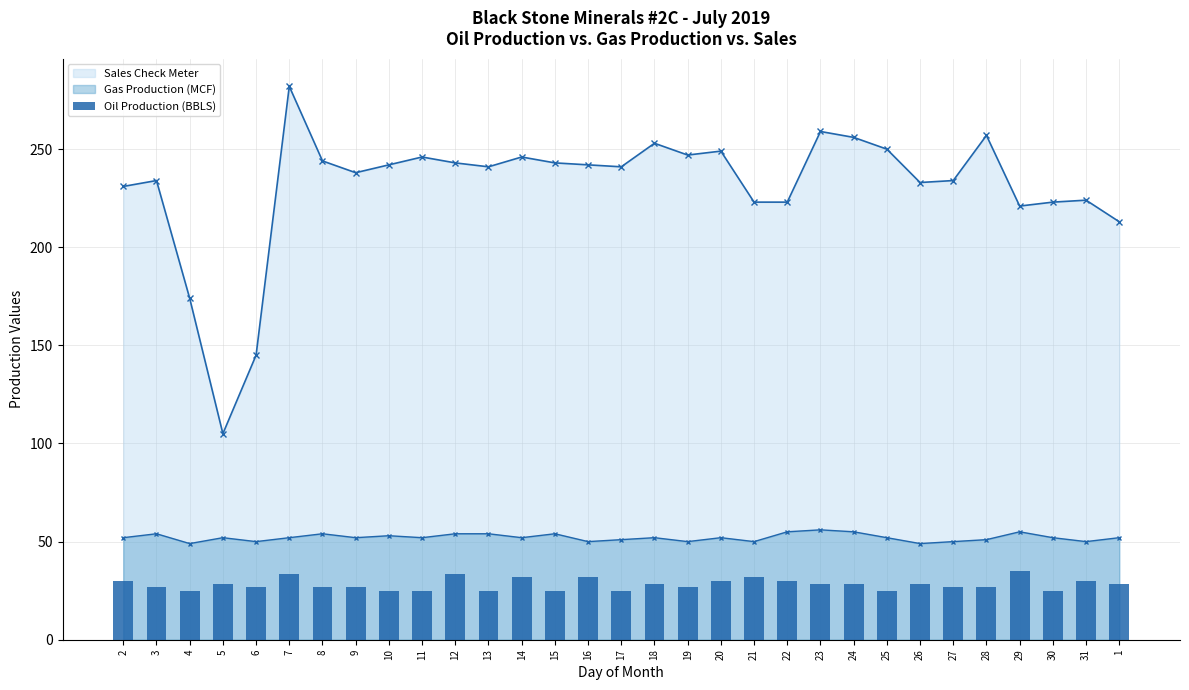

Rank the categories by value from highest to lowest.

29, 7, 12, 14, 16, 21, 2, 20, 22, 31, 5, 18, 23, 24, 26, 1, 3, 6, 8, 9, 19, 27, 28, 4, 10, 11, 13, 15, 17, 25, 30